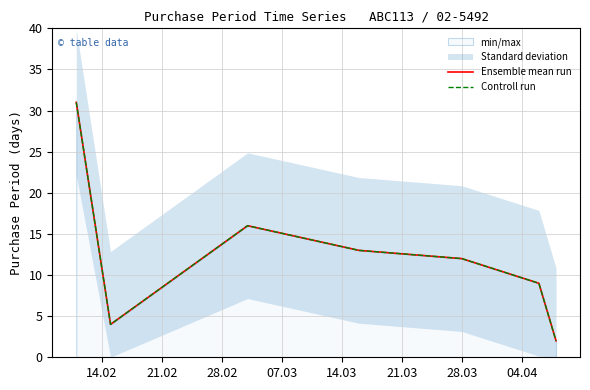

How many interior local valleys does the Controll run series have?

1